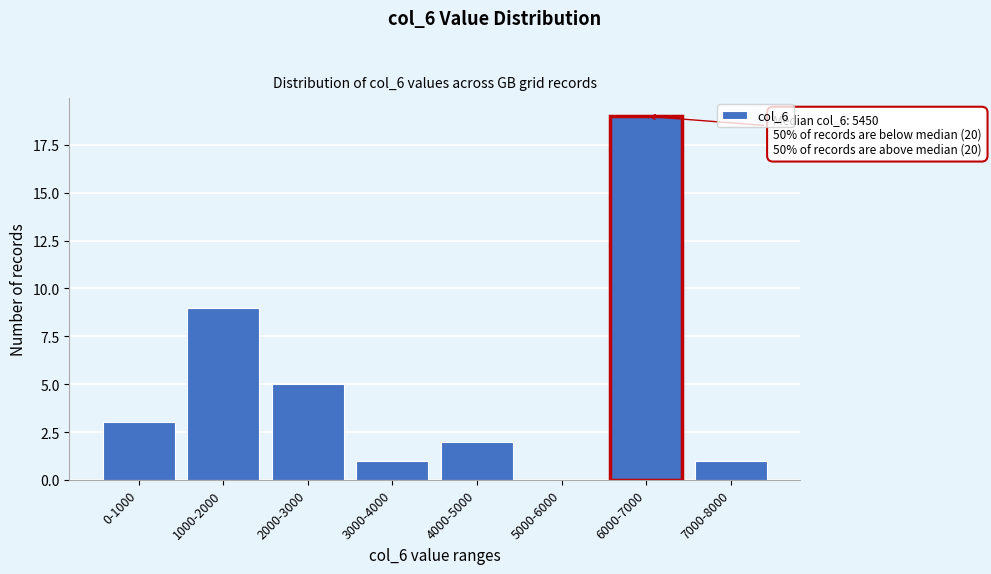

Reading left to right, list all the values displayed in this chart.

0-1000=3	1000-2000=9	2000-3000=5	3000-4000=1	4000-5000=2	5000-6000=0	6000-7000=19	7000-8000=1